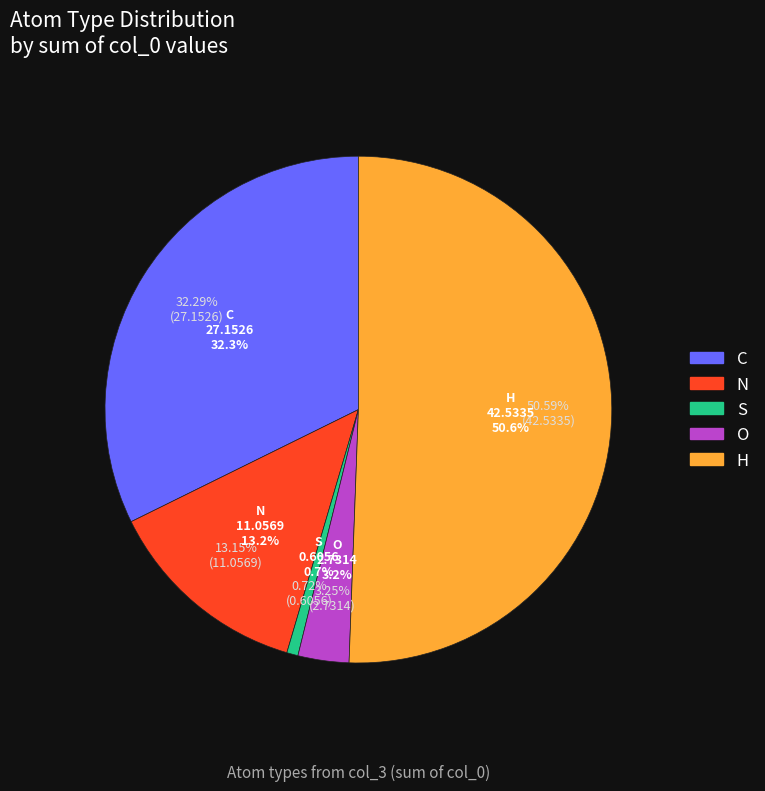

Which slice is the largest?

H